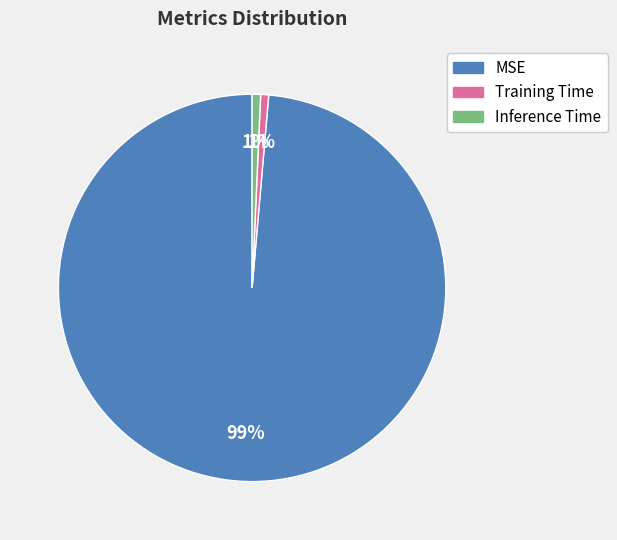

How many segments does this pie chart have?

3